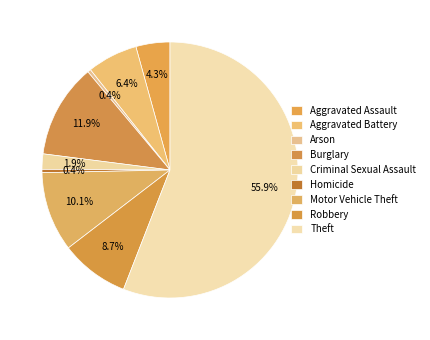

Does Theft account for over 50% of the chart?

Yes